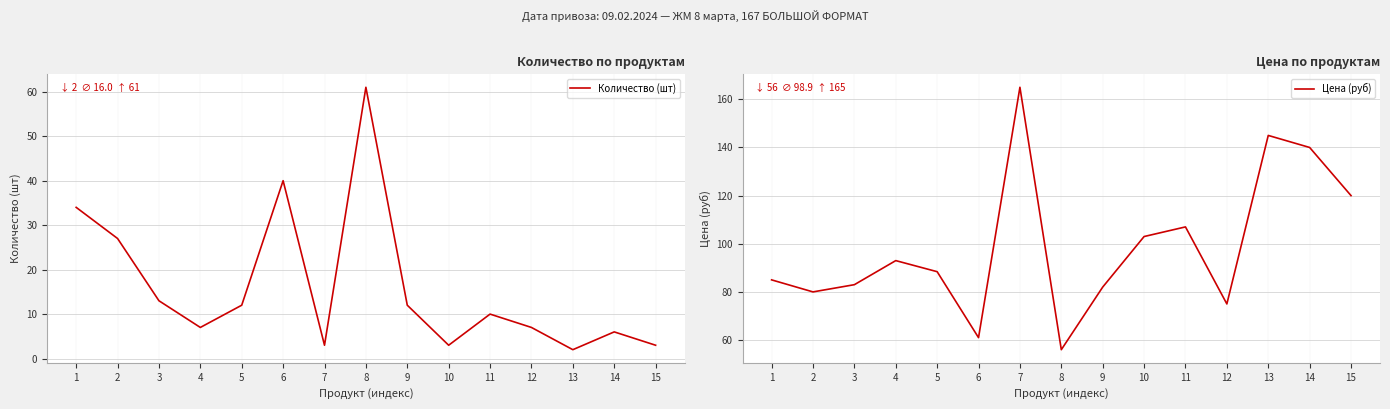

Which series has the widest spread of values?

Цена (руб)